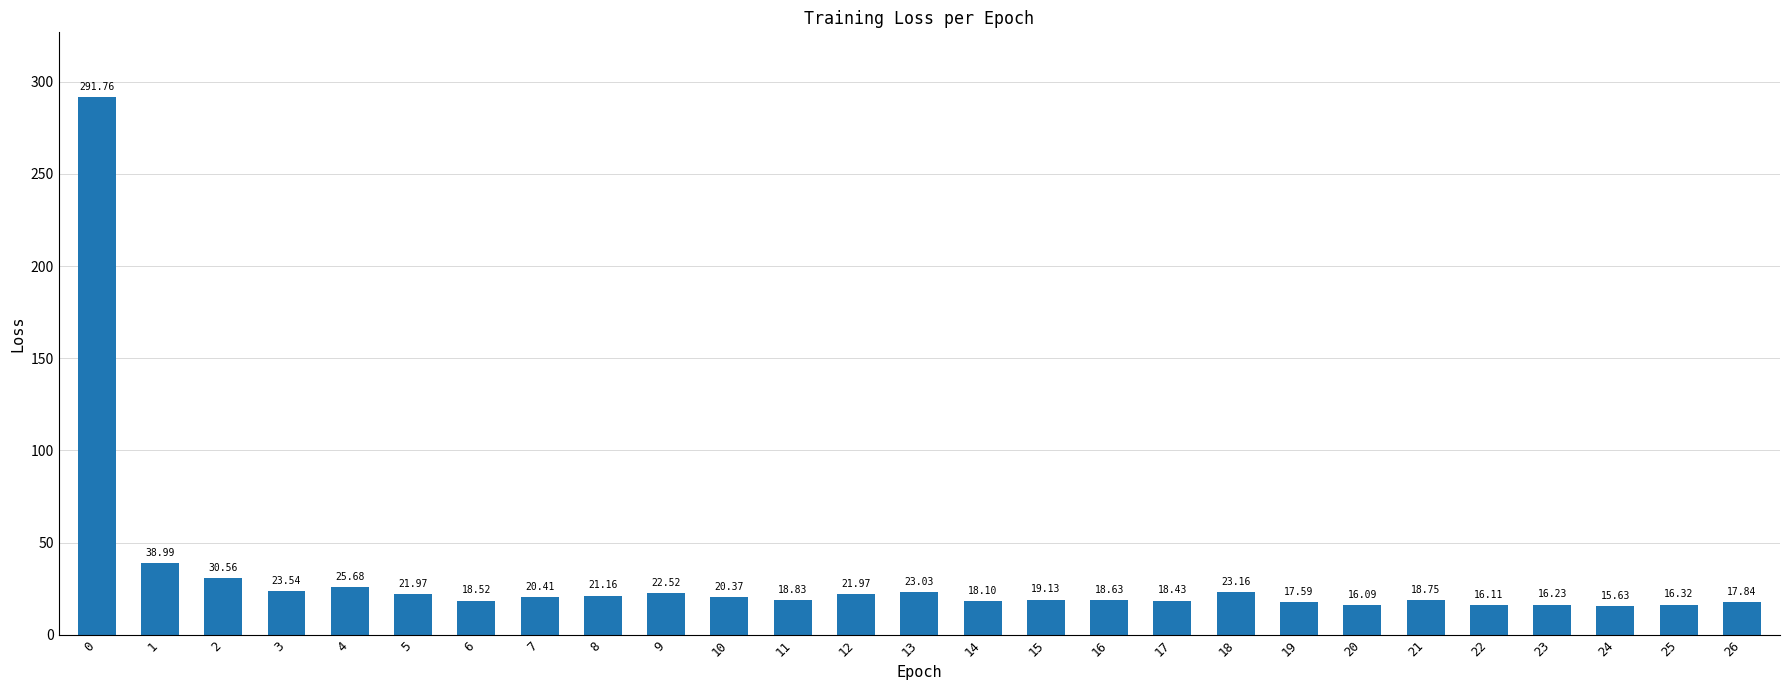

How many values are below 19?

13